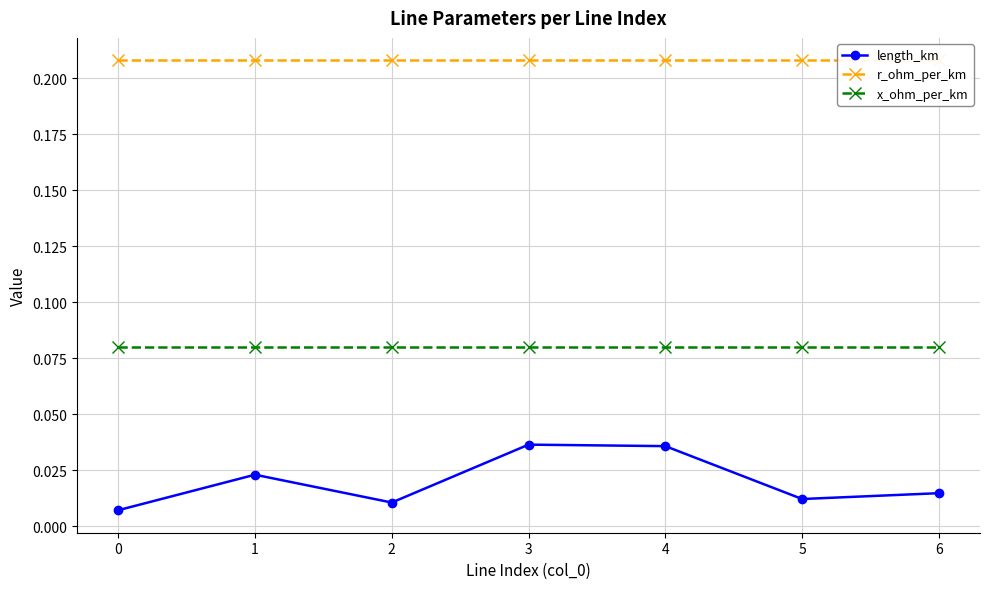

True or false: x_ohm_per_km has a value of 0.0 at 0.

False